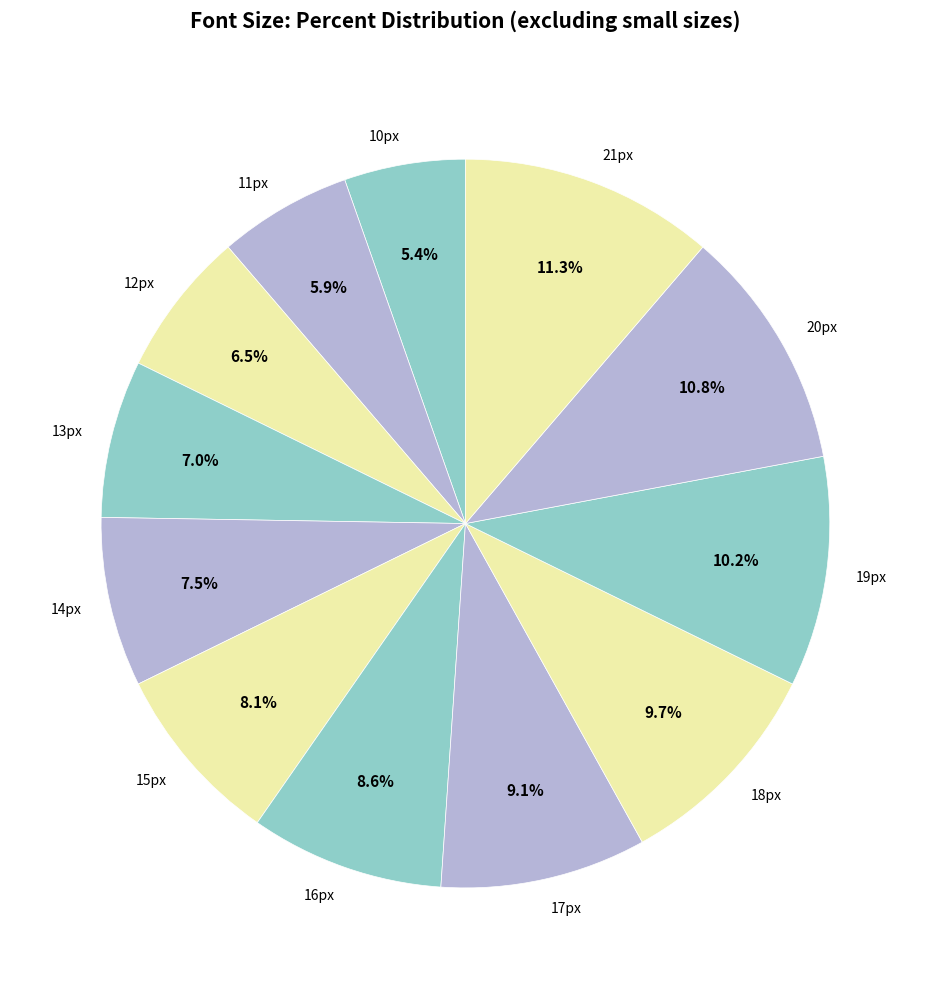

True or false: 21px accounts for 6% of the total.

False